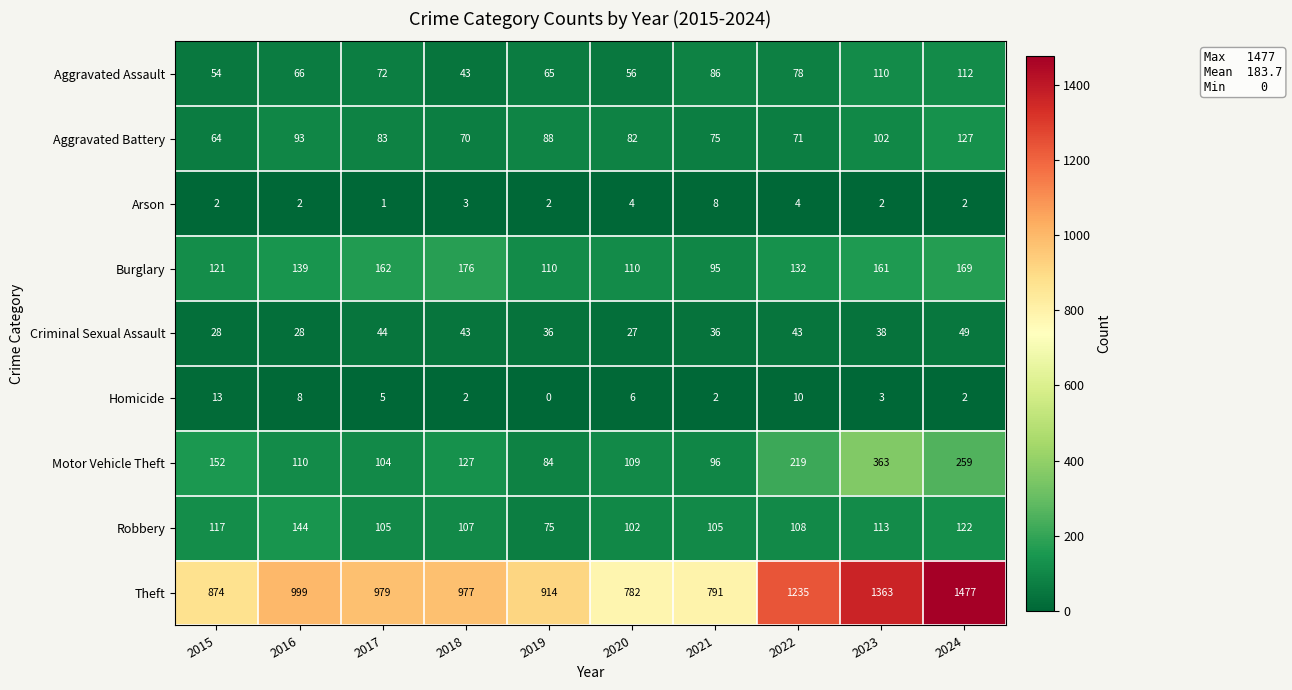

The value of Burglary at 2015 is 121. True or false?

True